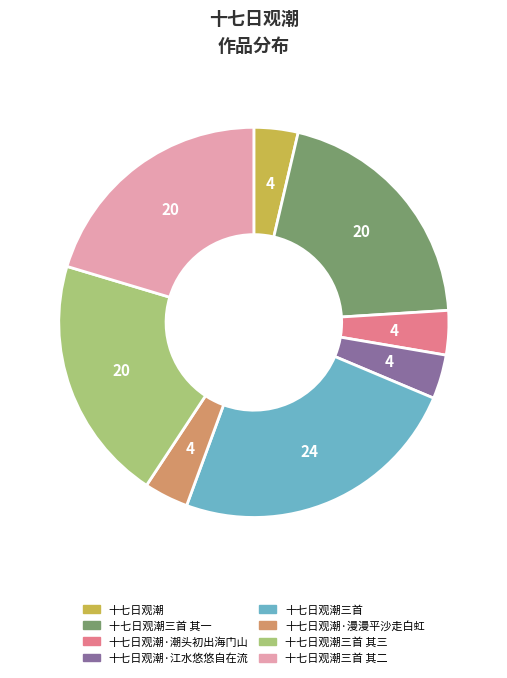

The 十七日观潮·漫漫平沙走白虹 slice represents 4% of the pie. True or false?

True